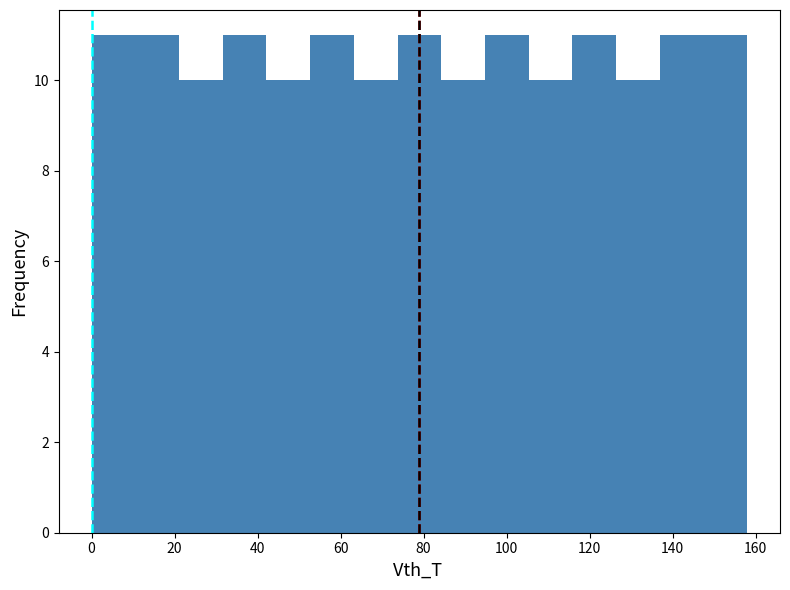

How tall is the bar that spans 22 to 32 on the x-axis? Neither the bar edges nor the heights are printed on the chart, so give them approximately, as read against the axes.

10